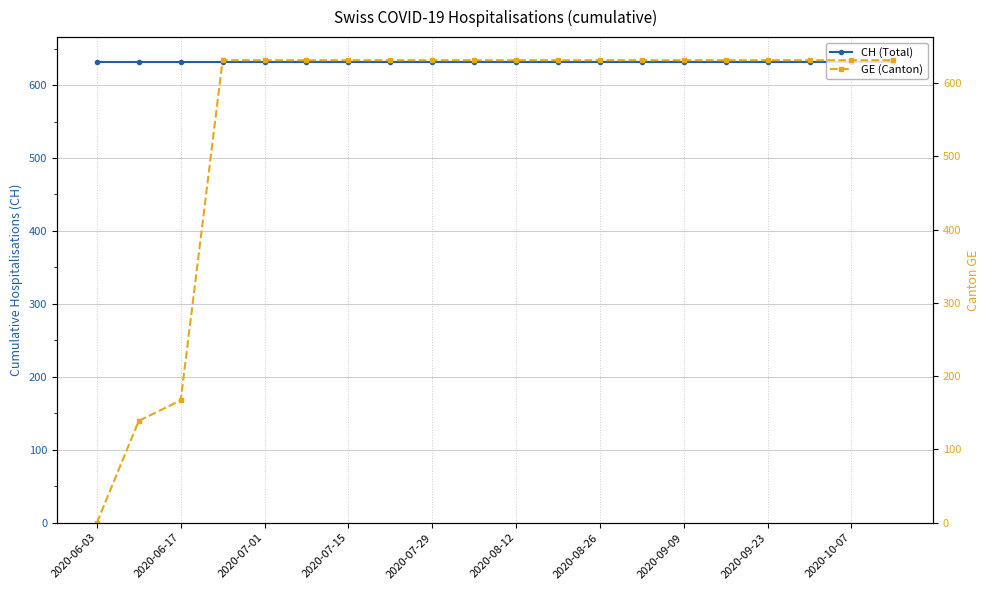

Is the value of GE (Canton) at 2020-09-23 greater than the value of CH (Total) at 2020-08-12?

No